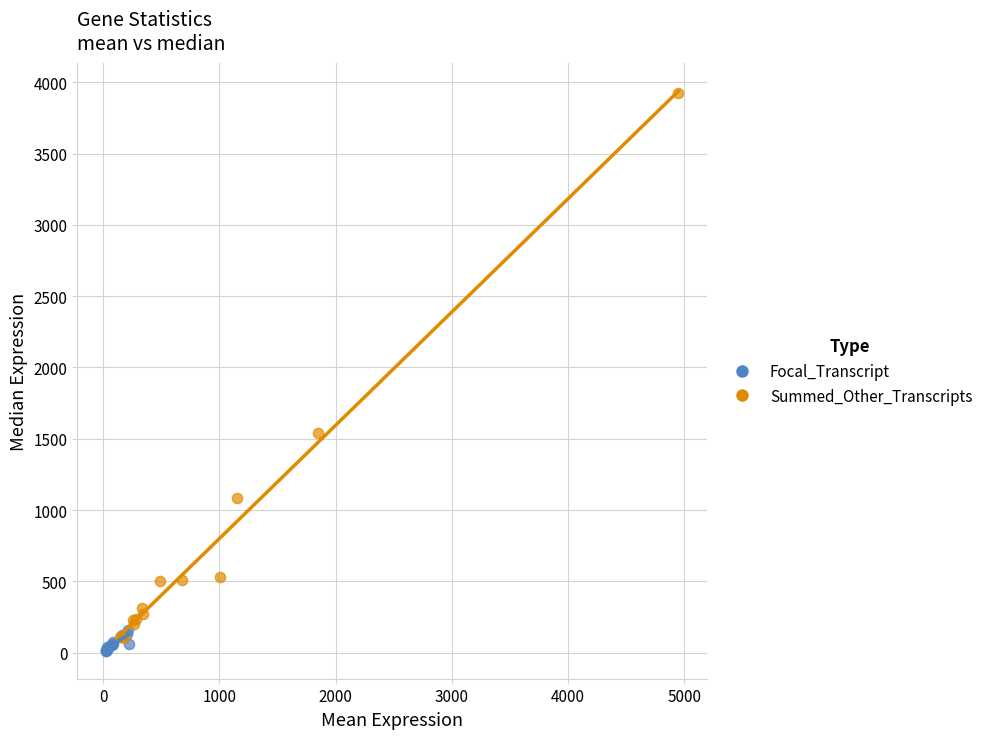

Which series contains the highest Y value?

Summed_Other_Transcripts